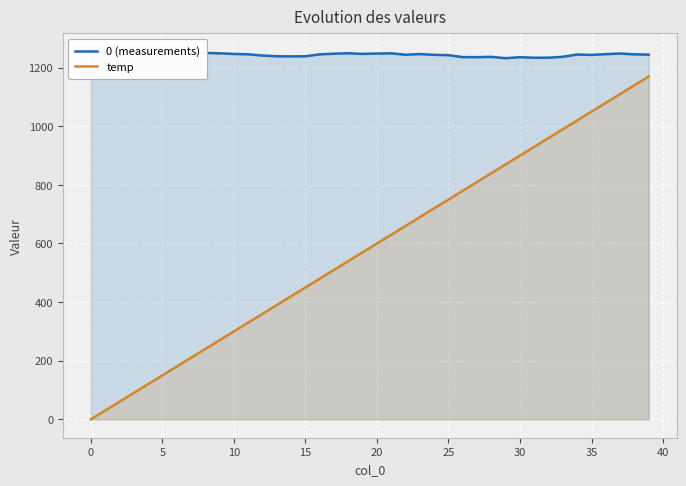

Rank the series by their average value, from lowest to highest.

temp, 0 (measurements)